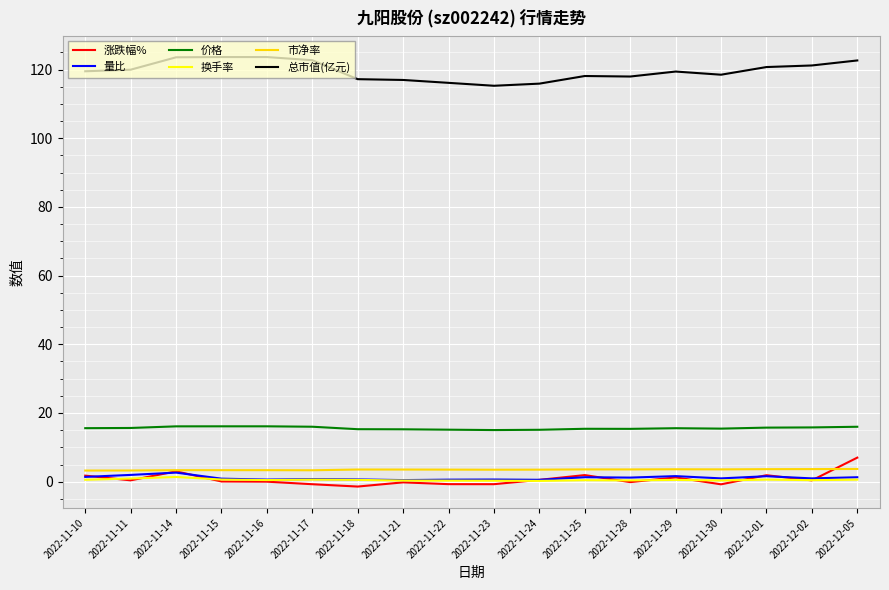

True or false: 价格 and 市净率 intersect in this chart.

False